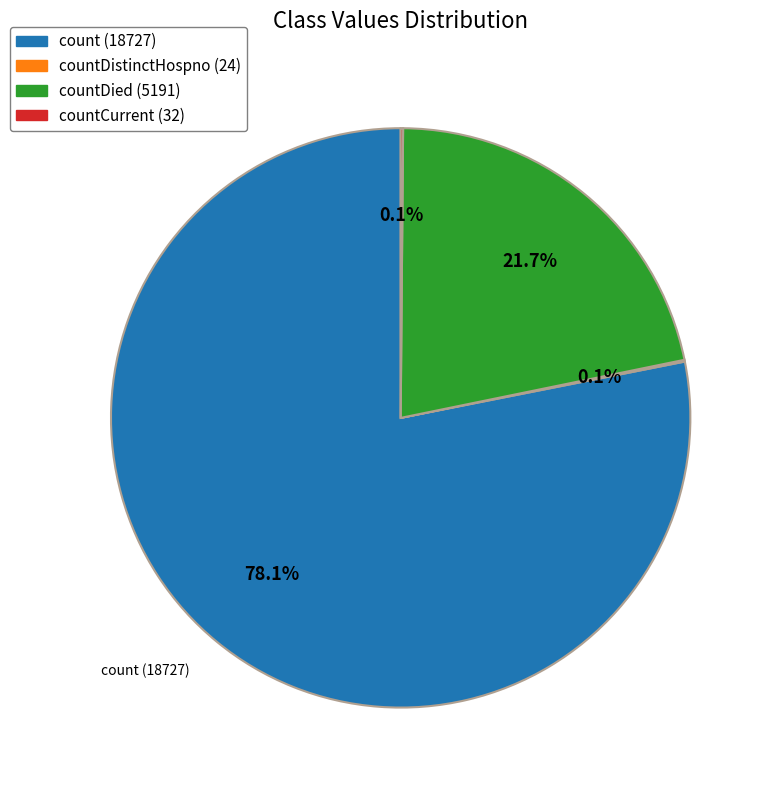

To the nearest percent, what is the difference between the largest and smallest slice percentages?

78%